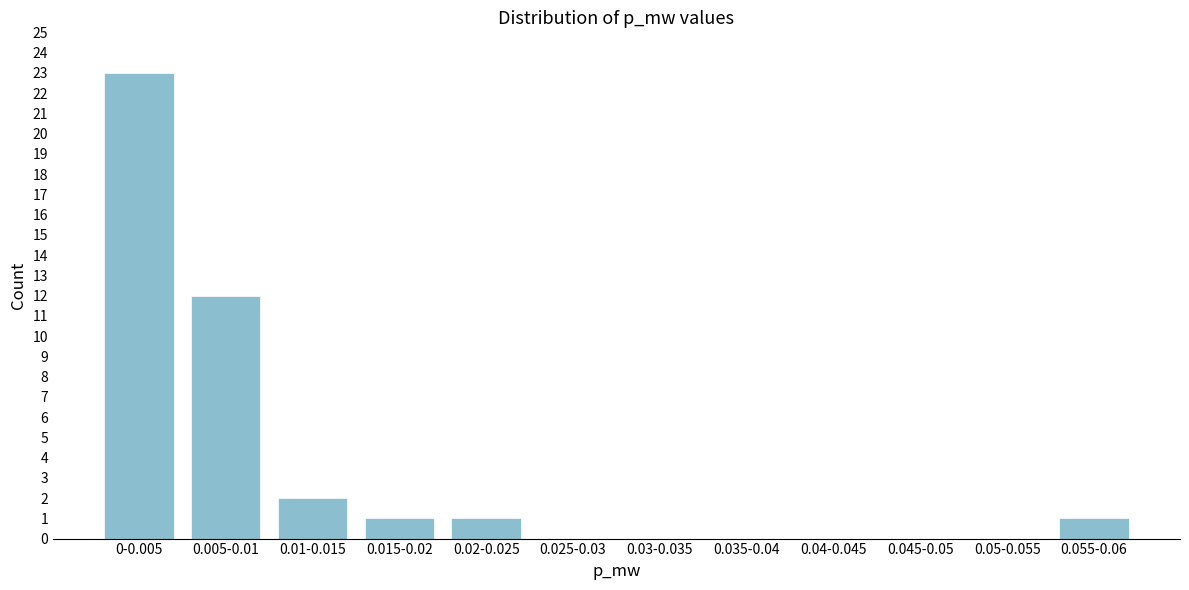

Reading right to left, extract all data points from this chart.

0.055-0.06=1	0.05-0.055=0	0.045-0.05=0	0.04-0.045=0	0.035-0.04=0	0.03-0.035=0	0.025-0.03=0	0.02-0.025=1	0.015-0.02=1	0.01-0.015=2	0.005-0.01=12	0-0.005=23